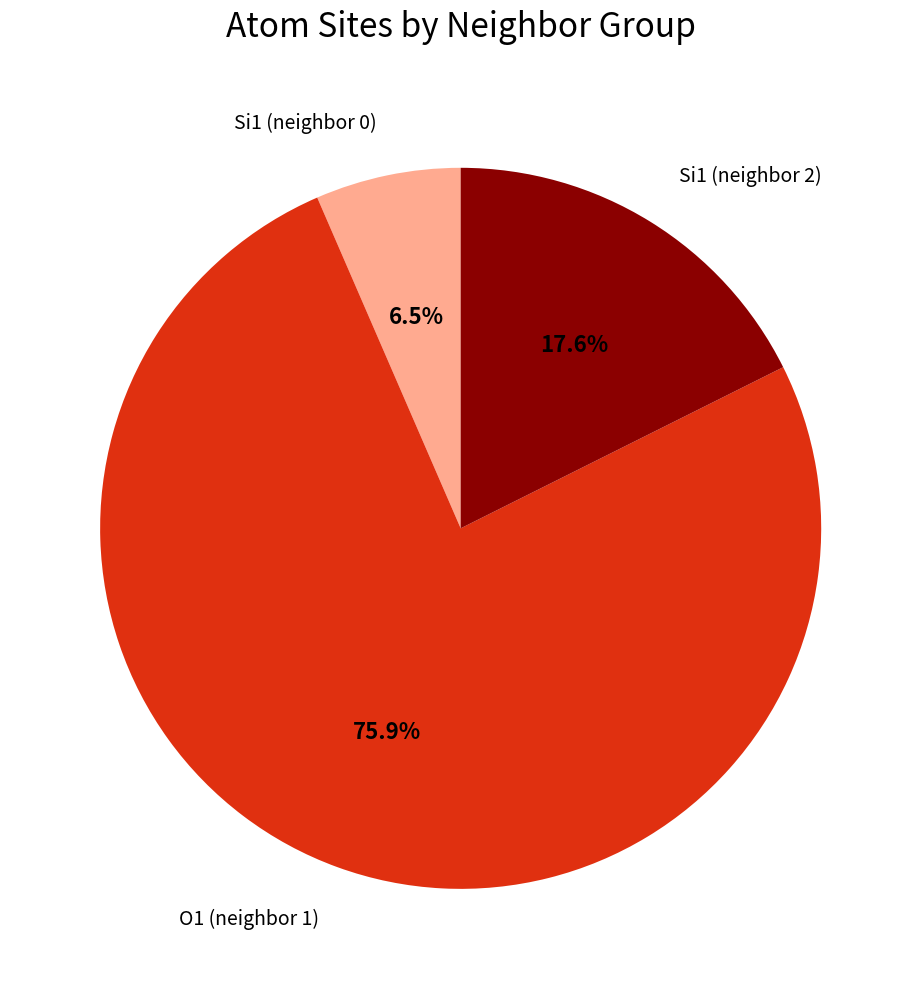

Is there any slice that represents more than half of the pie?

Yes